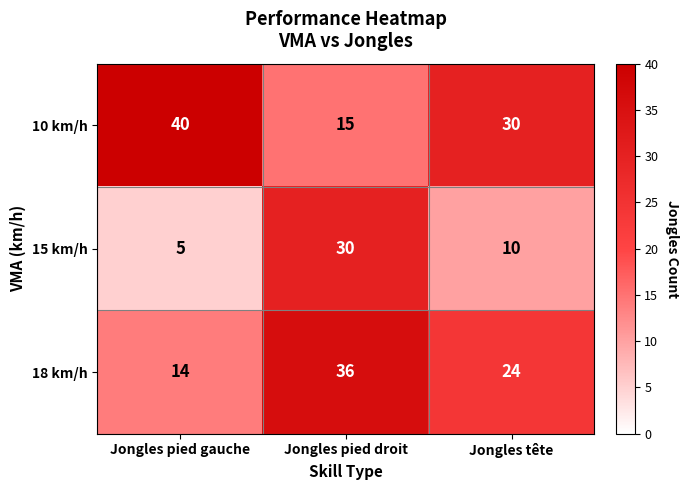

Rank the series by their maximum value, from highest to lowest.

10 km/h, 18 km/h, 15 km/h